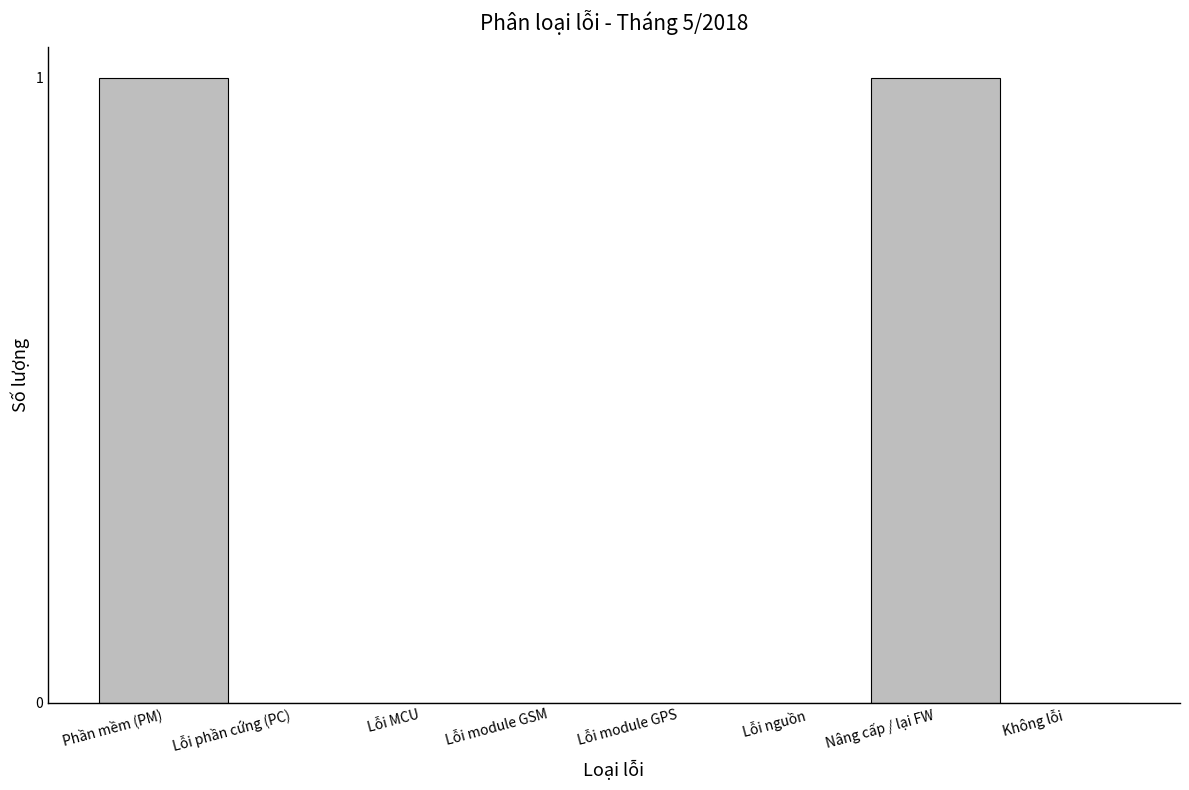

Reading left to right, transcribe all the data shown in this chart.

Phần mềm (PM)=1	Lỗi phần cứng (PC)=0	Lỗi MCU=0	Lỗi module GSM=0	Lỗi module GPS=0	Lỗi nguồn=0	Nâng cấp / lại FW=1	Không lỗi=0